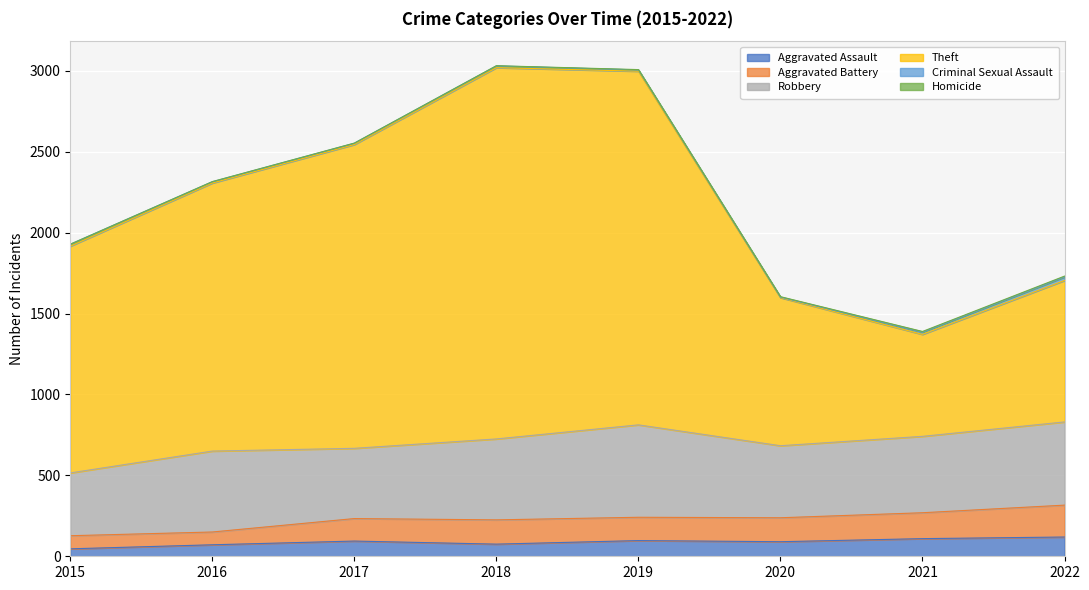

List the labels in order of Aggravated Assault value, largest first.

2022, 2021, 2019, 2017, 2020, 2018, 2016, 2015